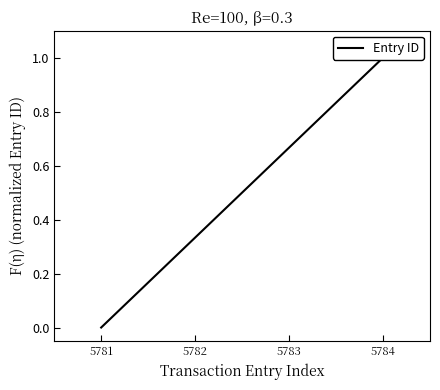

How many distinct data groups are displayed?

1